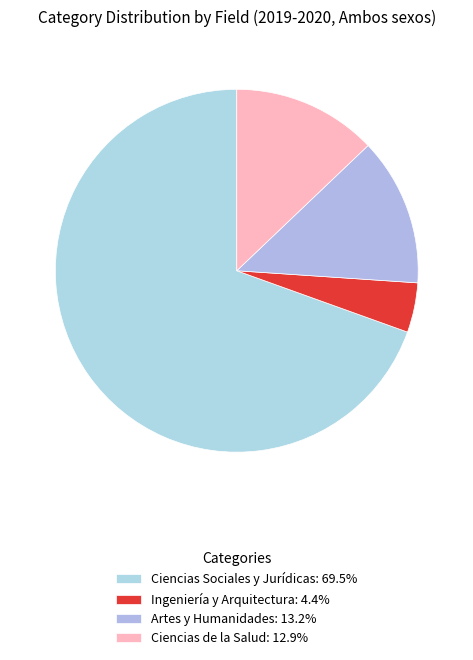

What percentage do Ingeniería y Arquitectura and Ciencias Sociales y Jurídicas together represent?

73.9%